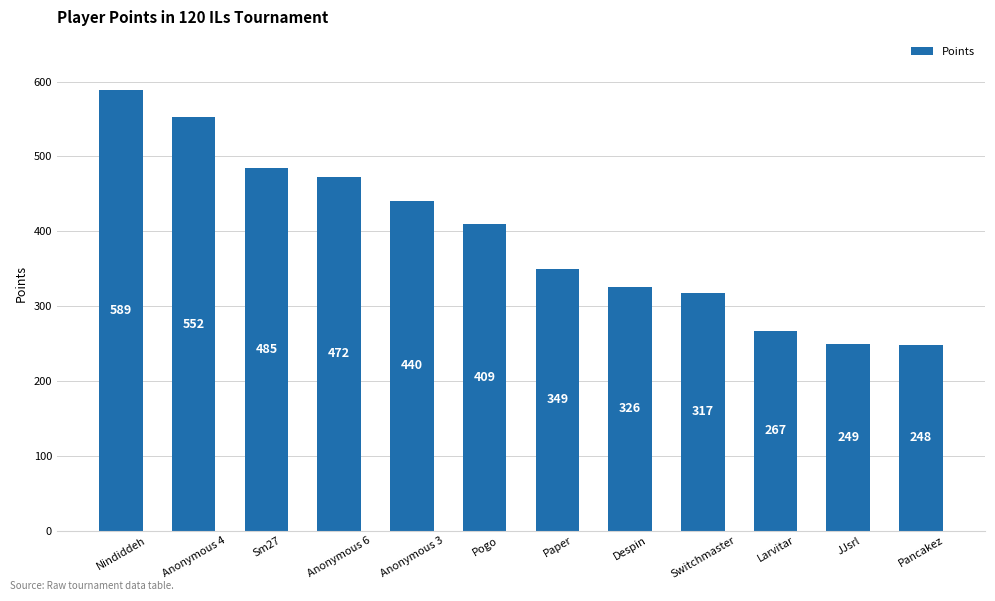

Where is the data nearest to the value 418?

Pogo